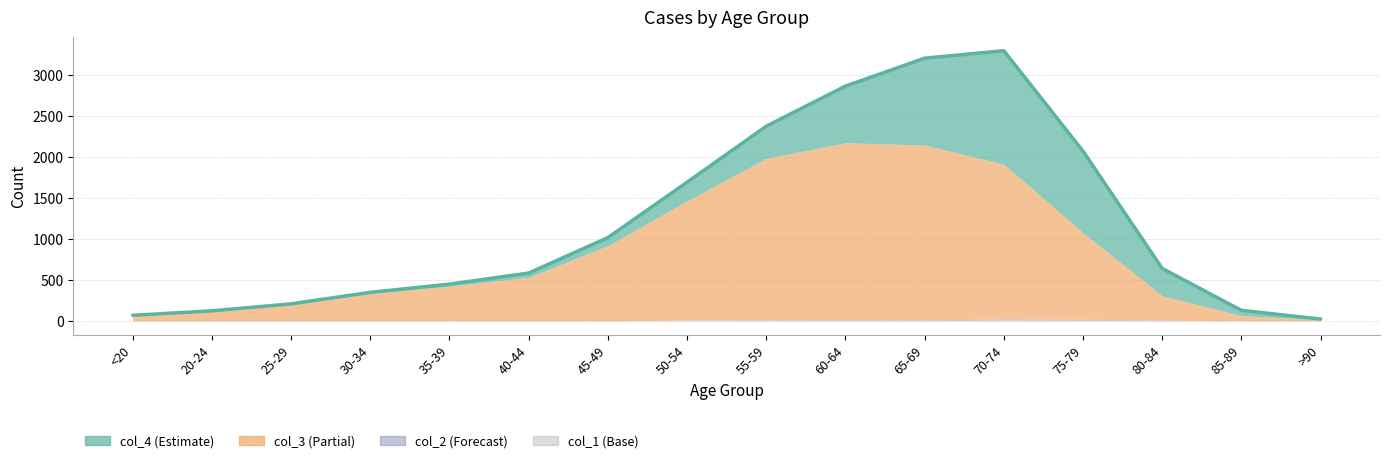

At which category is the sum across all series the highest?

70-74